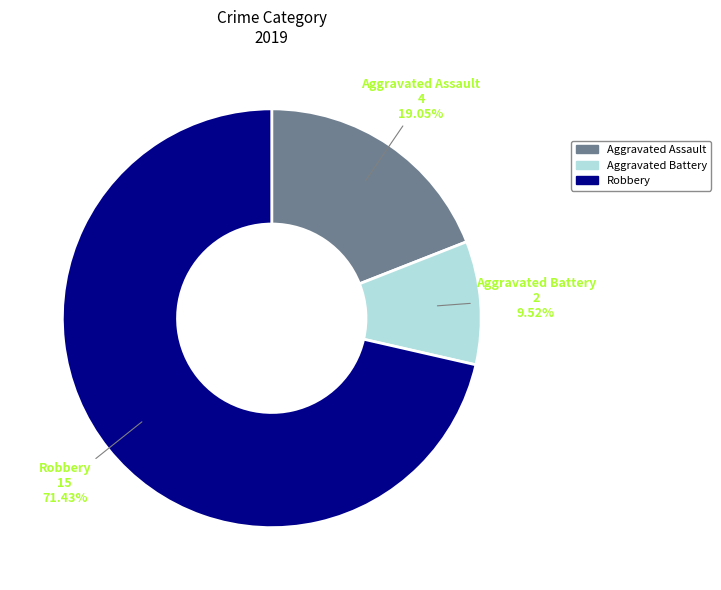

Between Aggravated Assault and Robbery, which is larger?

Robbery